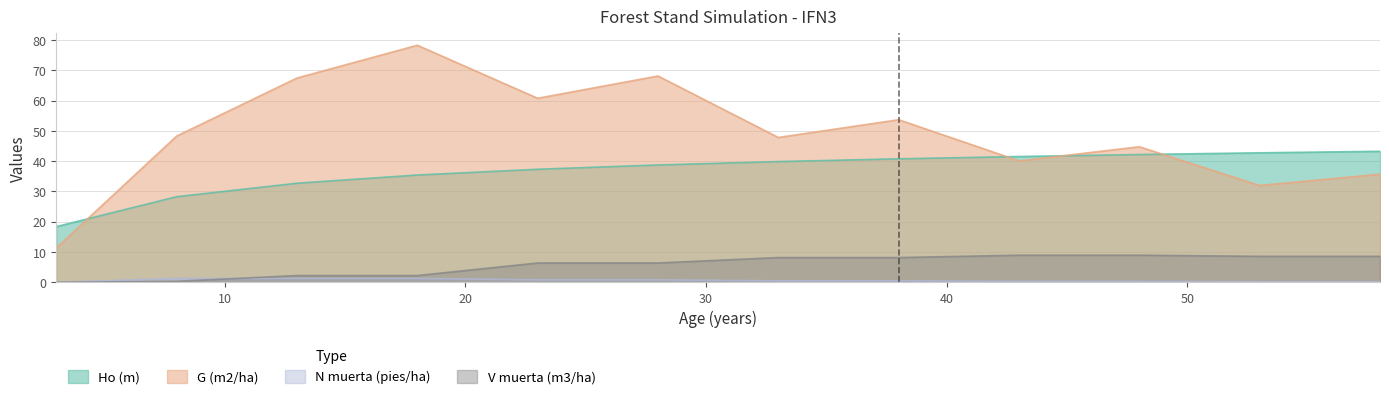

What is the value of the Ho (m) point at the 11th from the left?

42.8